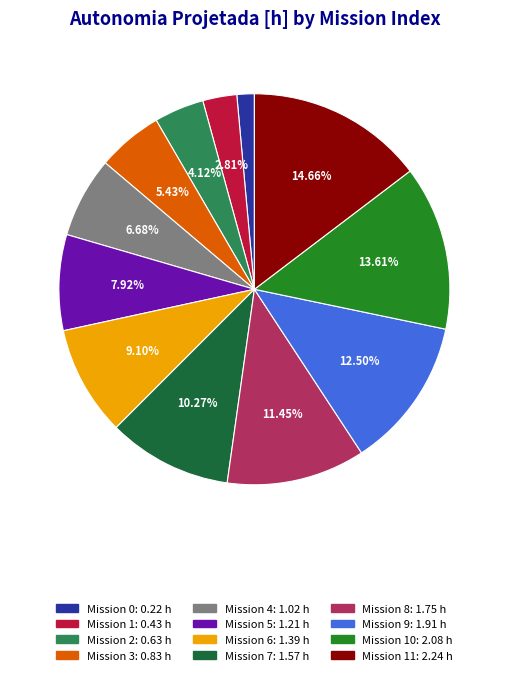

Count the number of slices in the pie.

12